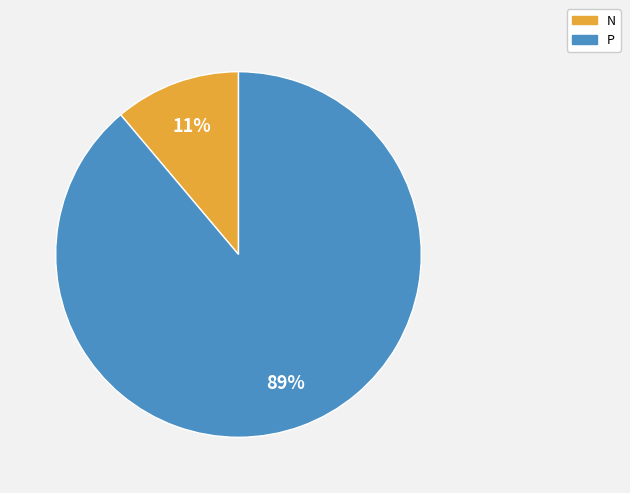

Count the number of slices in the pie.

2